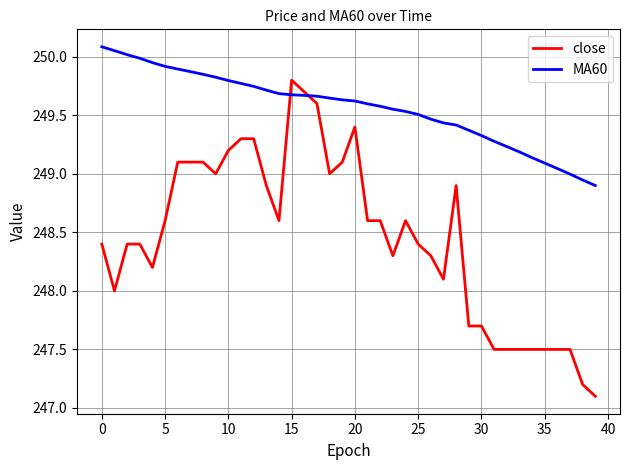

True or false: close has more than 2 interior local peaks.

True